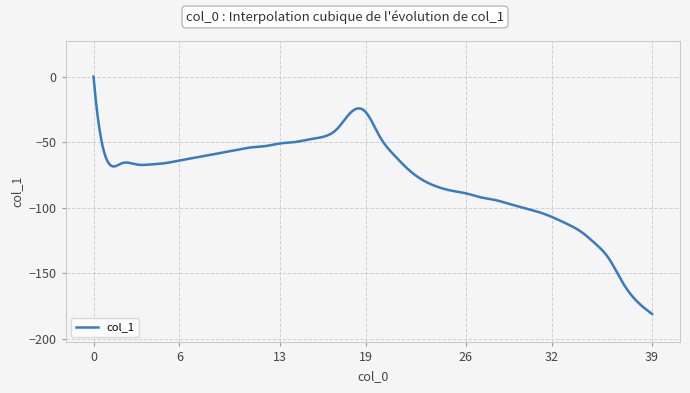

Is this an area chart (filled region under the line)?

No